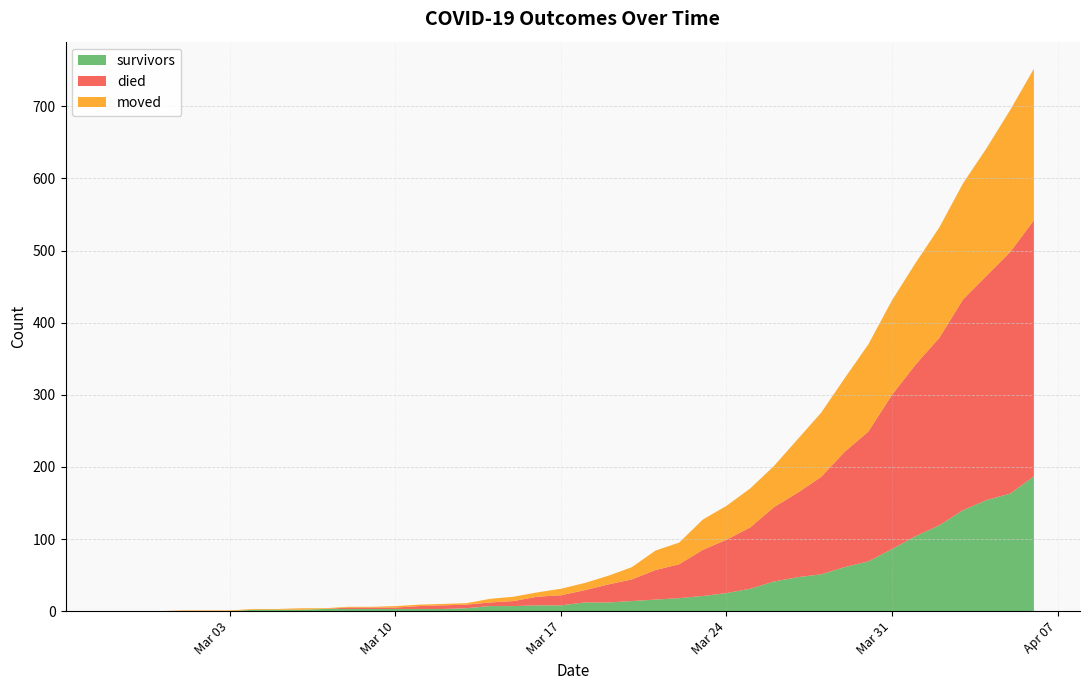

Reading right to left, what are all the values shown in this chart?

survivors: 2020-04-06=187	2020-04-05=163	2020-04-04=154	2020-04-03=140	2020-04-02=119	2020-04-01=104	2020-03-31=86	2020-03-30=69	2020-03-29=61	2020-03-28=51	2020-03-27=47	2020-03-26=41	2020-03-25=31	2020-03-24=25	2020-03-23=21	2020-03-22=18	2020-03-21=16	2020-03-20=14	2020-03-19=12	2020-03-18=12	2020-03-17=8	2020-03-16=8	2020-03-15=7	2020-03-14=7	2020-03-13=4	2020-03-12=3	2020-03-11=3	2020-03-10=3	2020-03-09=3	2020-03-08=3	2020-03-07=3	2020-03-06=2	2020-03-05=2	2020-03-04=2	2020-03-03=0	2020-03-02=0	2020-03-01=0	2020-02-29=0	2020-02-28=0	2020-02-27=0
died: 2020-04-06=355	2020-04-05=335	2020-04-04=311	2020-04-03=292	2020-04-02=260	2020-04-01=238	2020-03-31=214	2020-03-30=180	2020-03-29=160	2020-03-28=135	2020-03-27=117	2020-03-26=103	2020-03-25=85	2020-03-24=74	2020-03-23=64	2020-03-22=47	2020-03-21=41	2020-03-20=30	2020-03-19=25	2020-03-18=17	2020-03-17=14	2020-03-16=12	2020-03-15=7	2020-03-14=5	2020-03-13=5	2020-03-12=5	2020-03-11=4	2020-03-10=2	2020-03-09=2	2020-03-08=2	2020-03-07=0	2020-03-06=0	2020-03-05=0	2020-03-04=0	2020-03-03=0	2020-03-02=0	2020-03-01=0	2020-02-29=0	2020-02-28=0	2020-02-27=0
moved: 2020-04-06=210	2020-04-05=197	2020-04-04=177	2020-04-03=161	2020-04-02=153	2020-04-01=141	2020-03-31=131	2020-03-30=121	2020-03-29=102	2020-03-28=89	2020-03-27=74	2020-03-26=57	2020-03-25=54	2020-03-24=47	2020-03-23=42	2020-03-22=30	2020-03-21=27	2020-03-20=17	2020-03-19=12	2020-03-18=10	2020-03-17=9	2020-03-16=6	2020-03-15=6	2020-03-14=5	2020-03-13=2	2020-03-12=2	2020-03-11=2	2020-03-10=2	2020-03-09=1	2020-03-08=1	2020-03-07=1	2020-03-06=2	2020-03-05=1	2020-03-04=1	2020-03-03=1	2020-03-02=1	2020-03-01=1	2020-02-29=0	2020-02-28=0	2020-02-27=0